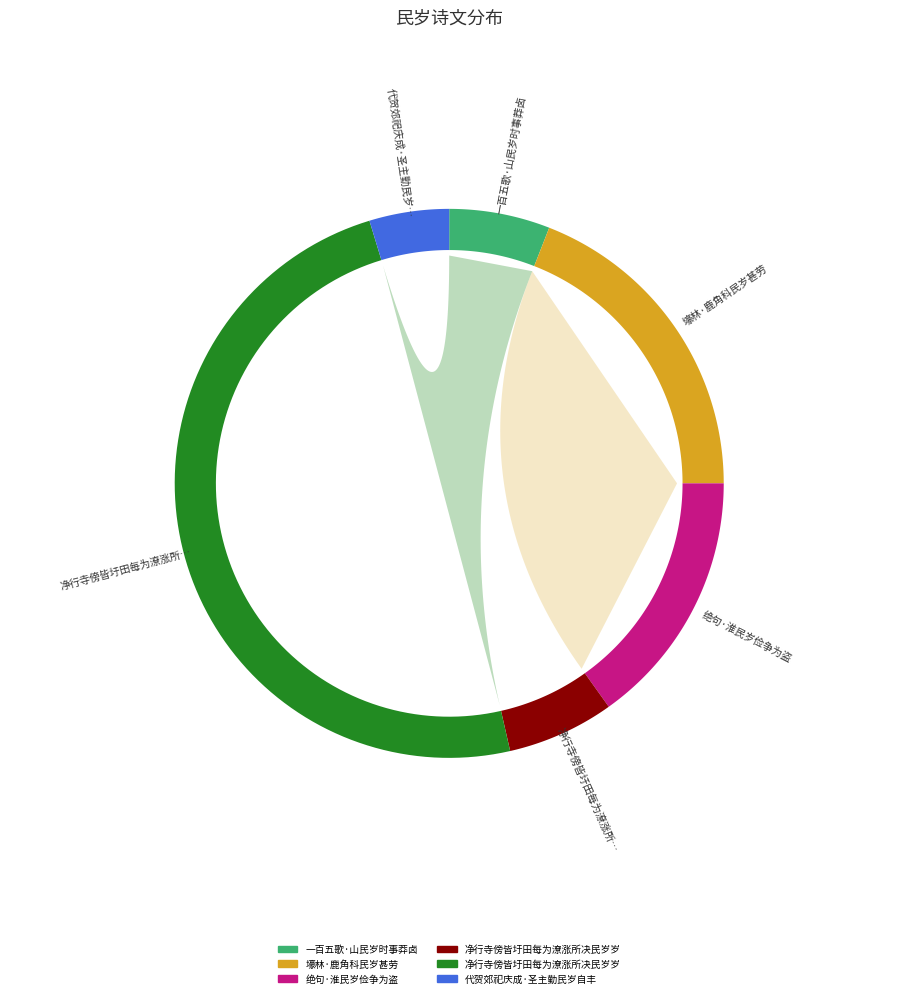

Rank the categories by value from lowest to highest.

代贺郊祀庆成·圣主勤民岁自丰, 一百五歌·山民岁时事莽卤, 净行寺傍皆圩田每为潦涨所决民岁岁兴筑, 绝句·淮民岁俭争为盗, 壕林·鹿角科民岁甚劳, 净行寺傍皆圩田每为潦涨所决民岁岁兴筑患粮绝功辄不成